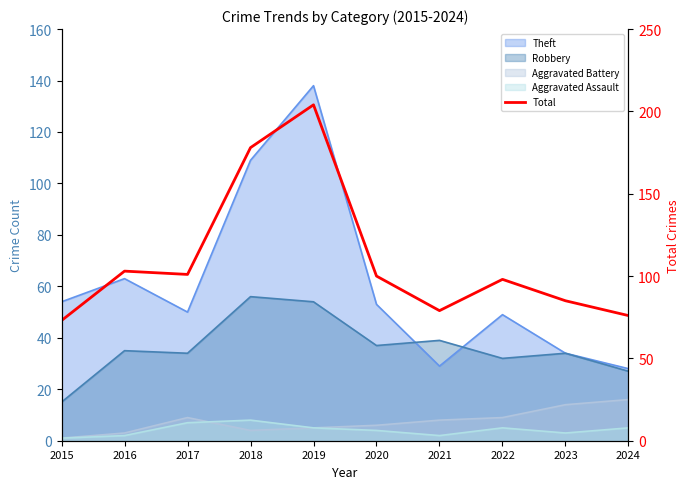

What is the average value?

110